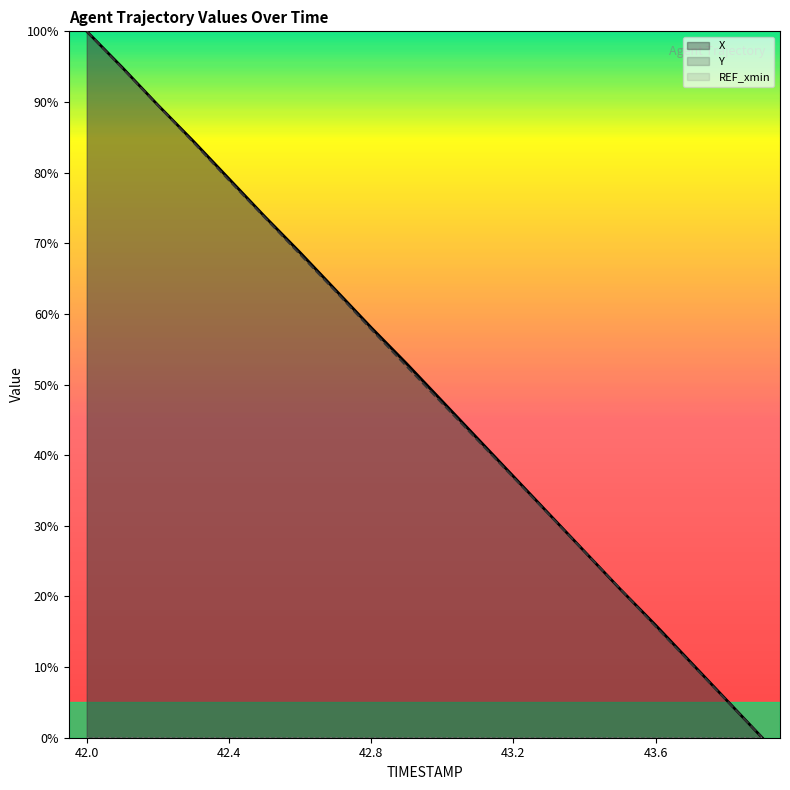

Is it true that Y equals 100.9 at 42.8?

False